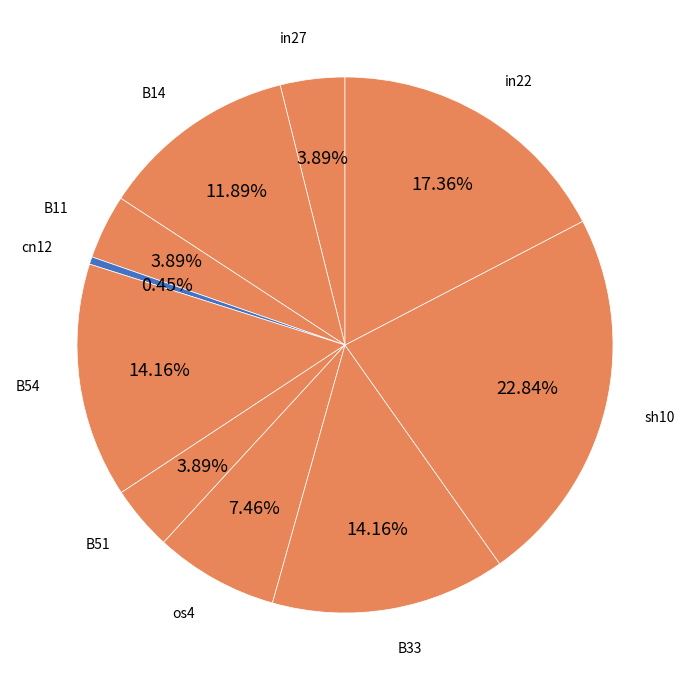

Is there any slice that represents more than half of the pie?

No